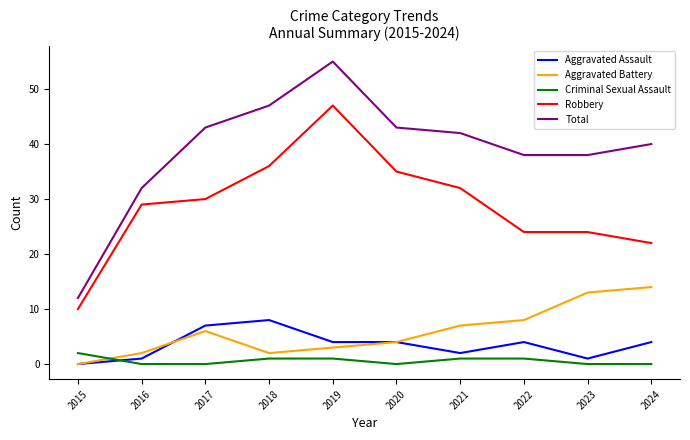

True or false: Aggravated Assault and Total intersect in this chart.

False